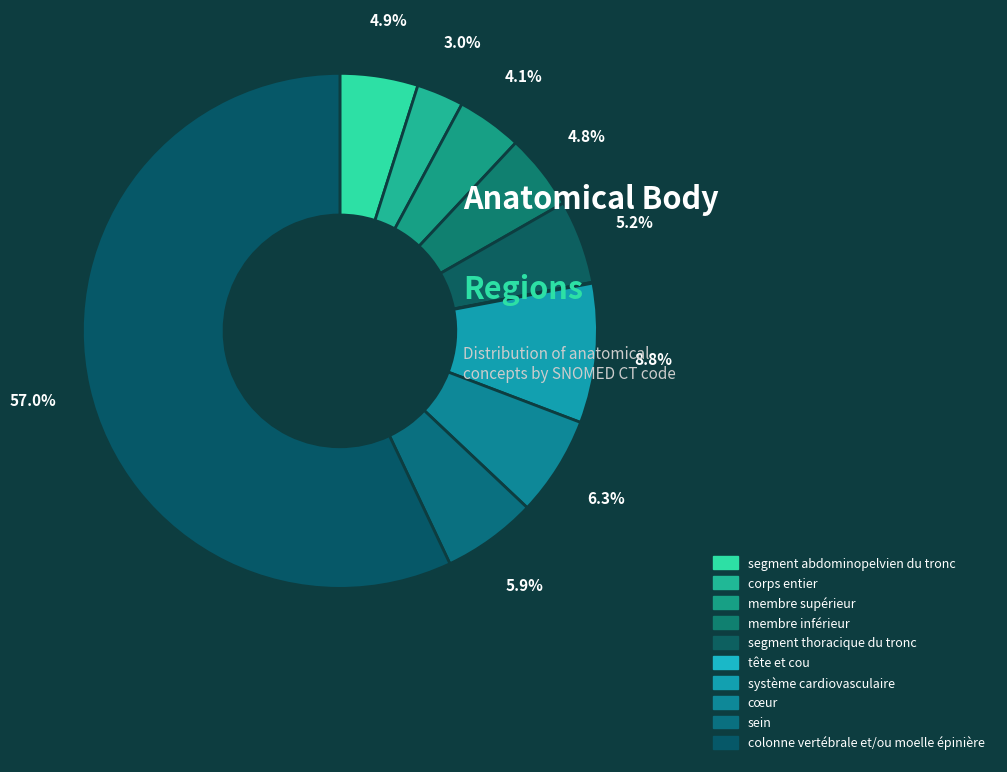

Is it true that colonne vertébrale et/ou moelle épinière is 57% of the pie?

True